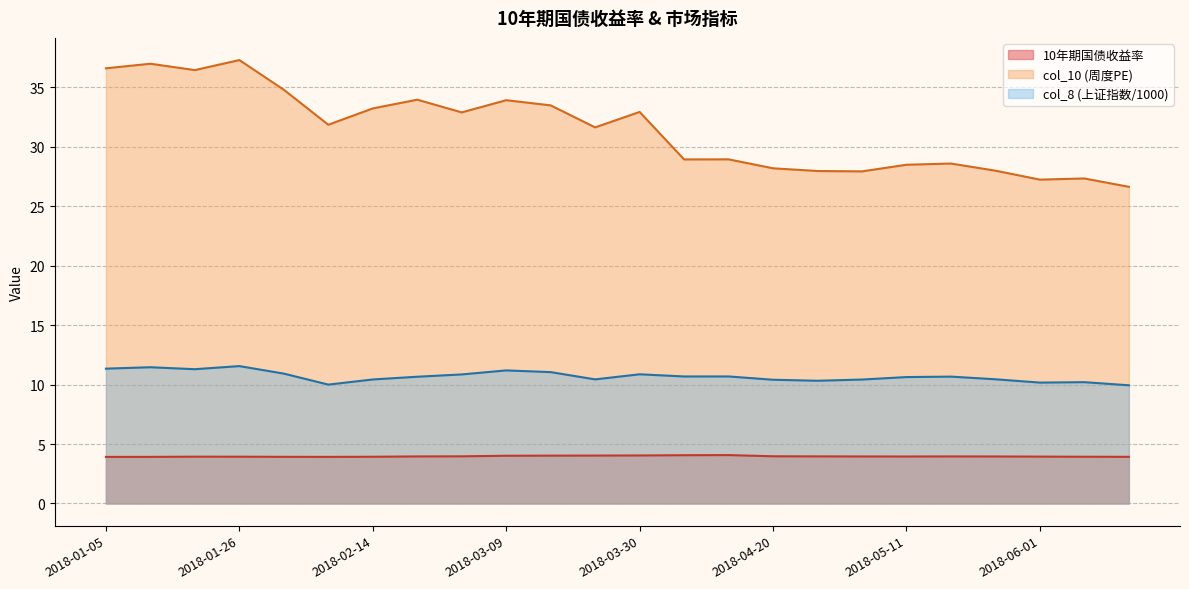

What is the change in value from 2018-03-09 to 2018-05-18?

-0.1